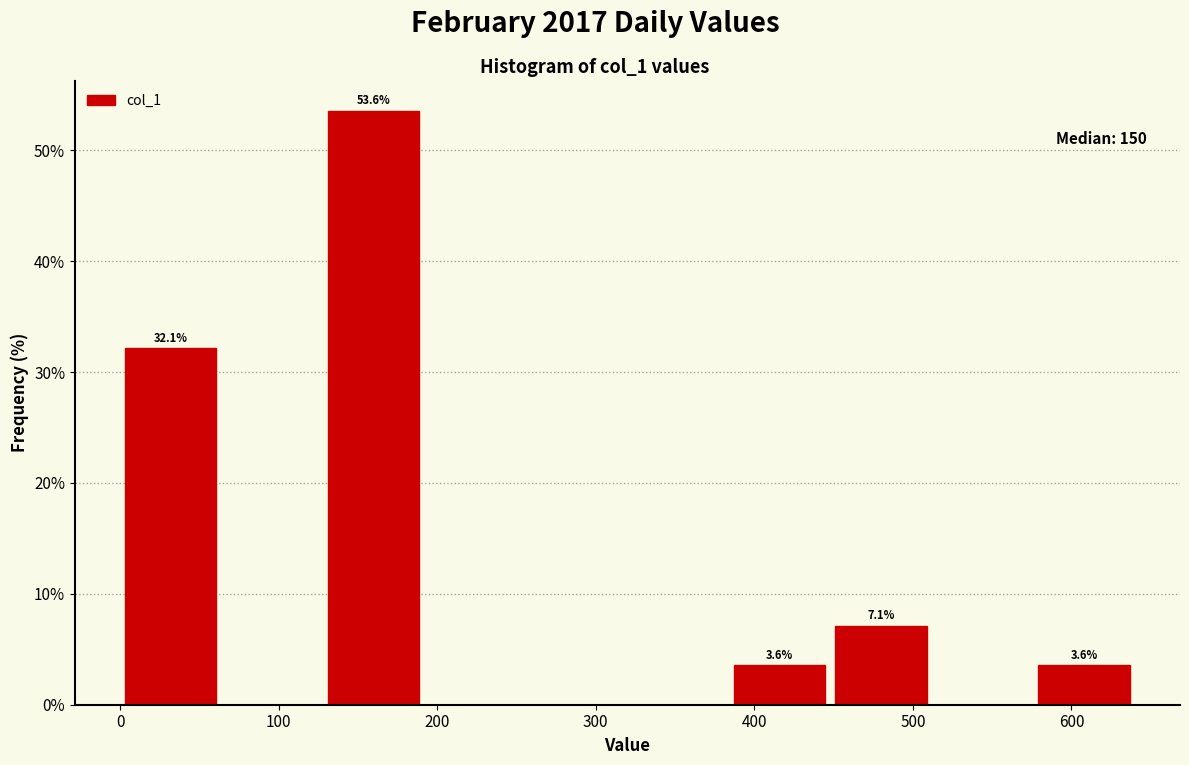

Over which range of the x-axis is the bar tallest?

128 to 192